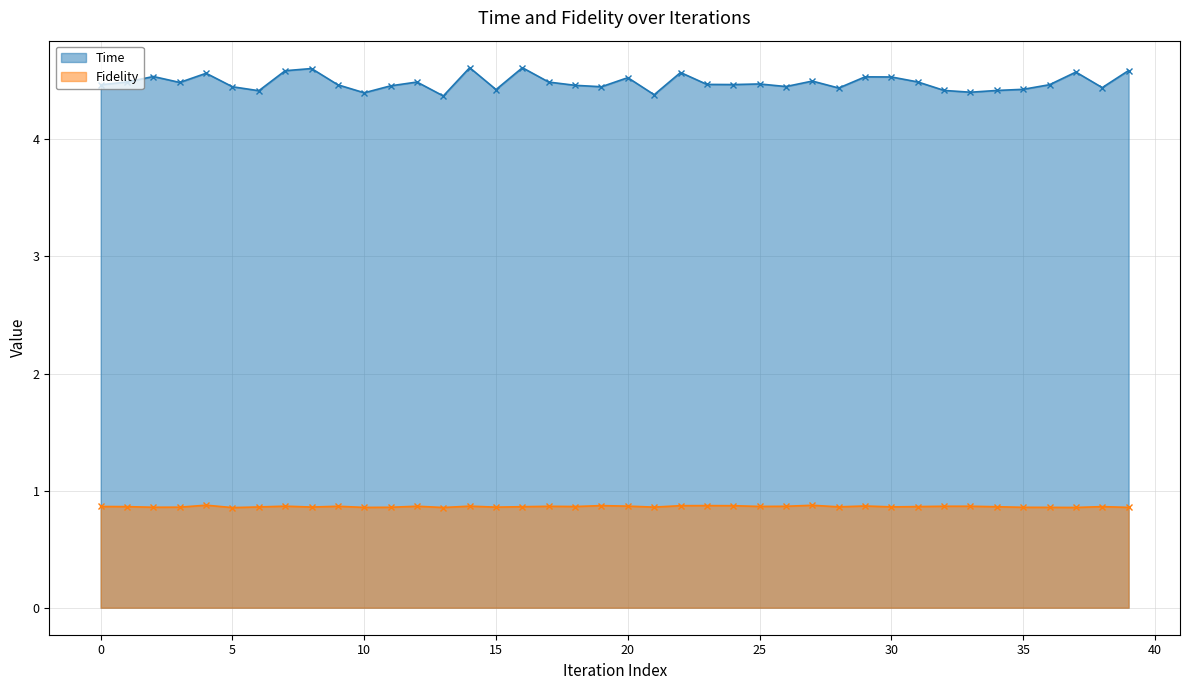

Which category has the highest value in the Time series?

14